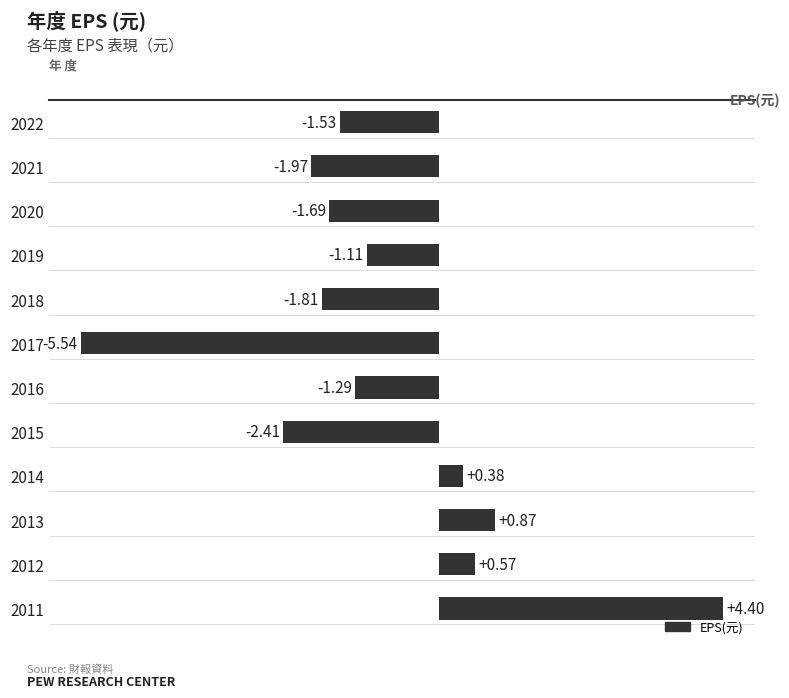

List the labels in order of value, largest first.

2011, 2013, 2012, 2014, 2019, 2016, 2022, 2020, 2018, 2021, 2015, 2017